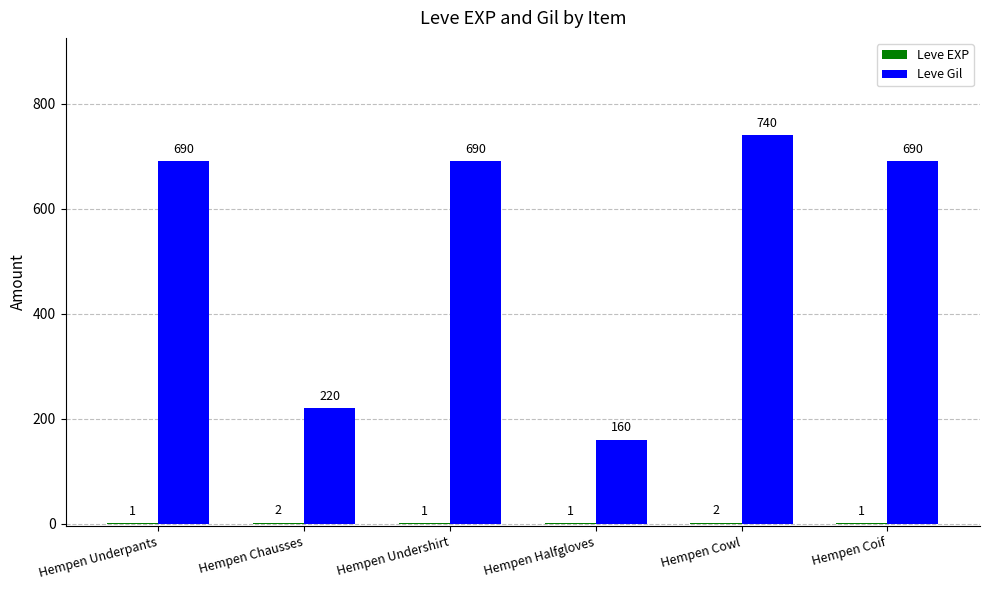

At which category is the sum across all series the highest?

Hempen Cowl